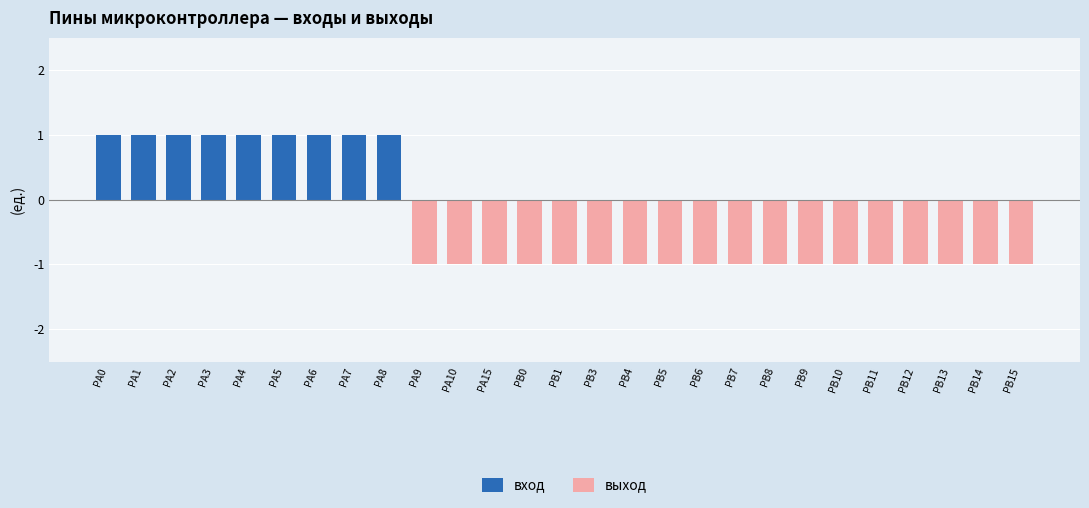

What is the label of the 8th bar from the left?

PA7